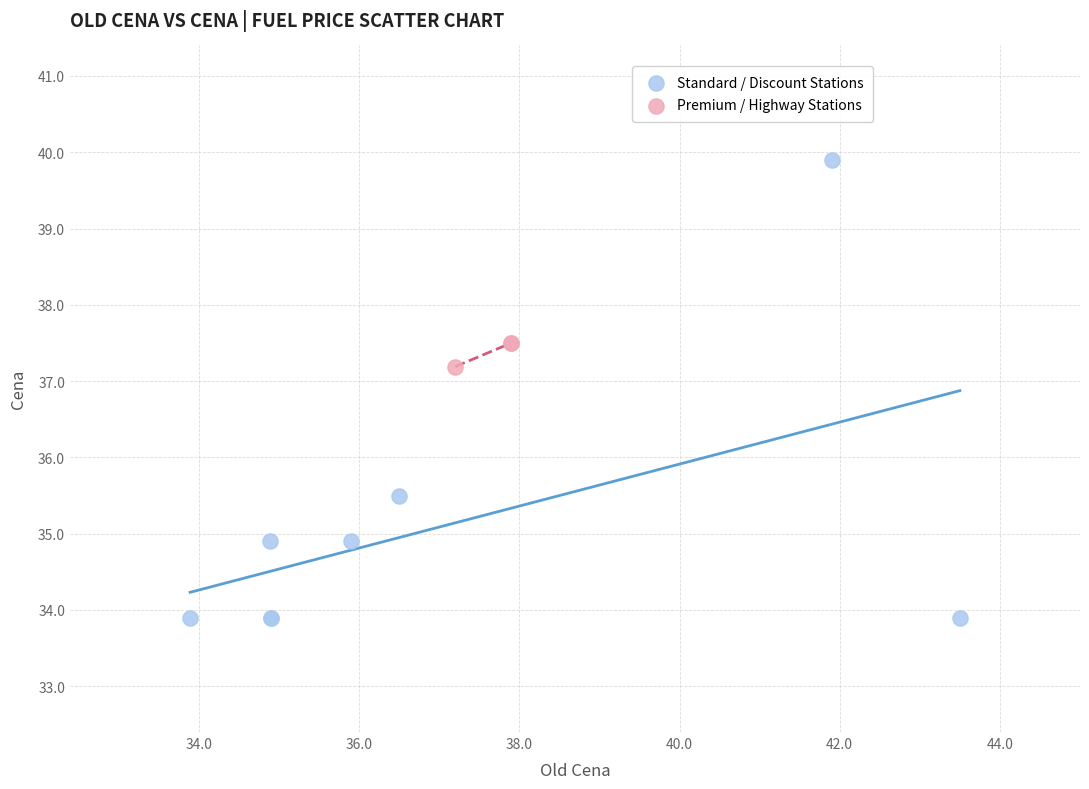

What are all the series names shown in the legend?

Standard / Discount Stations, Premium / Highway Stations